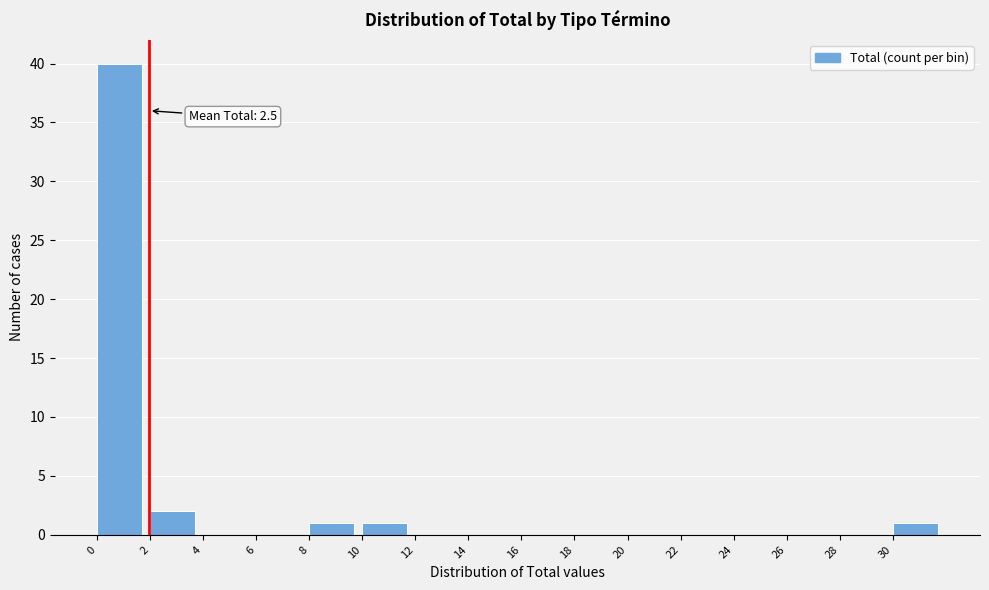

Reading right to left, list all the values displayed in this chart.

30=1	28=0	26=0	24=0	22=0	20=0	18=0	16=0	14=0	12=0	10=1	8=1	6=0	4=0	2=2	0=40